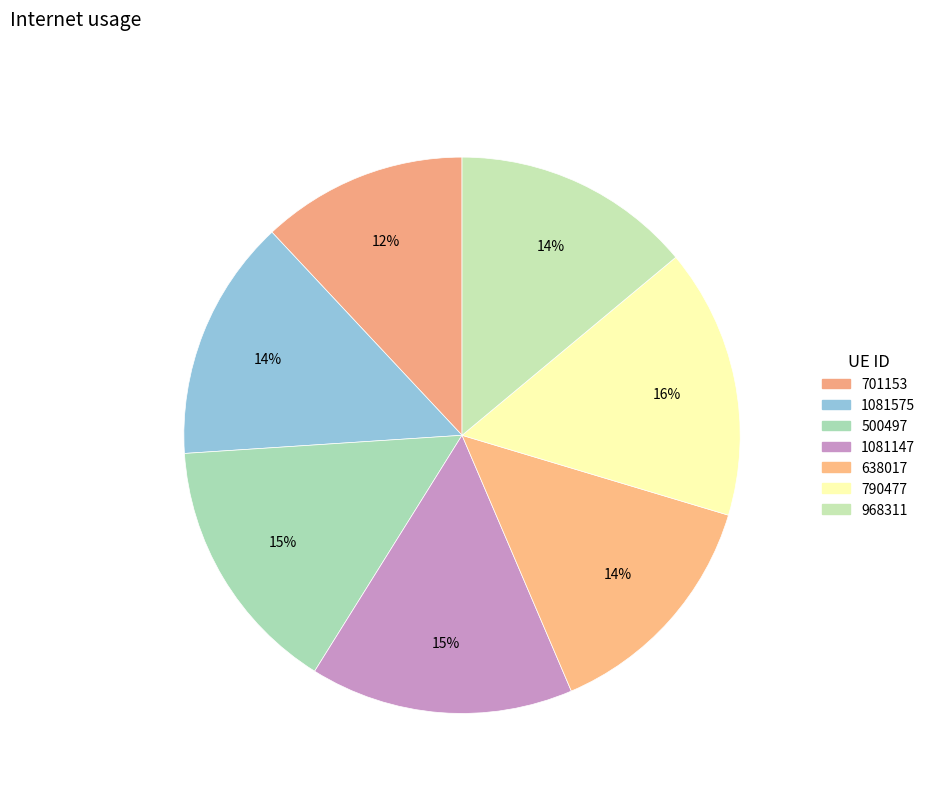

How many slices are in this pie chart?

7